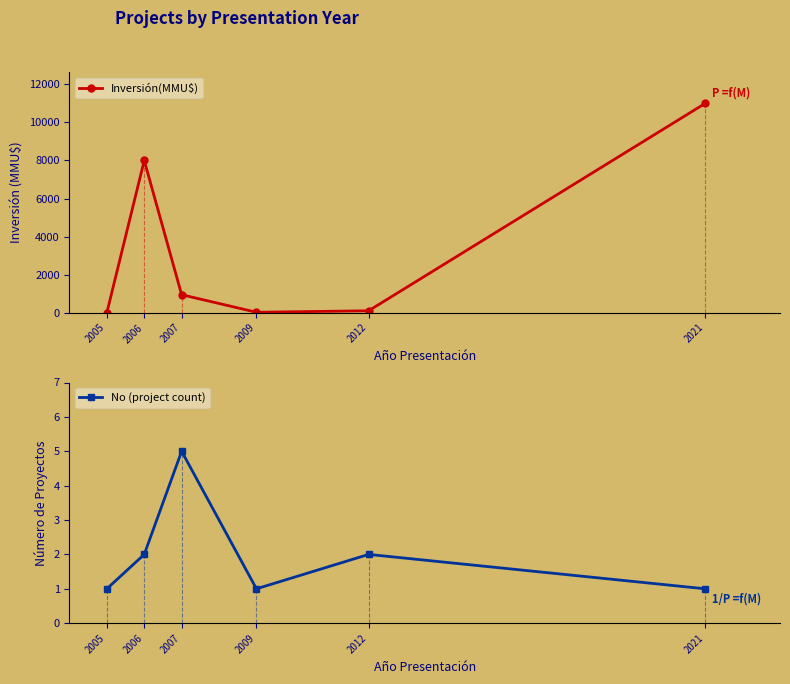

Where is Inversión(MMU$) nearest to the value 5500?

2006